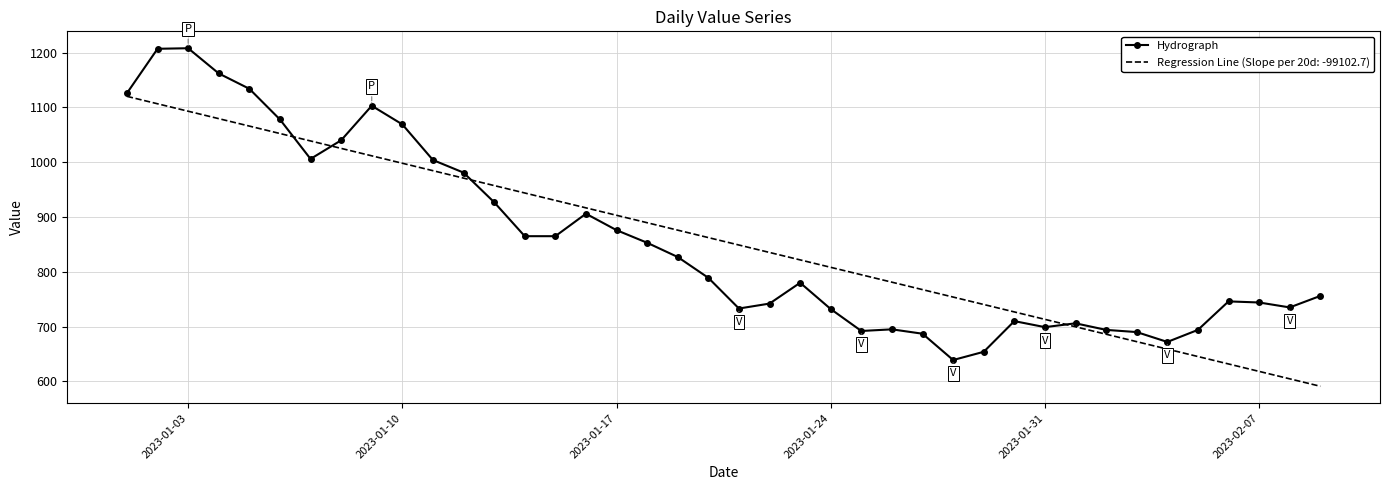

Which series has the widest spread of values?

Hydrograph